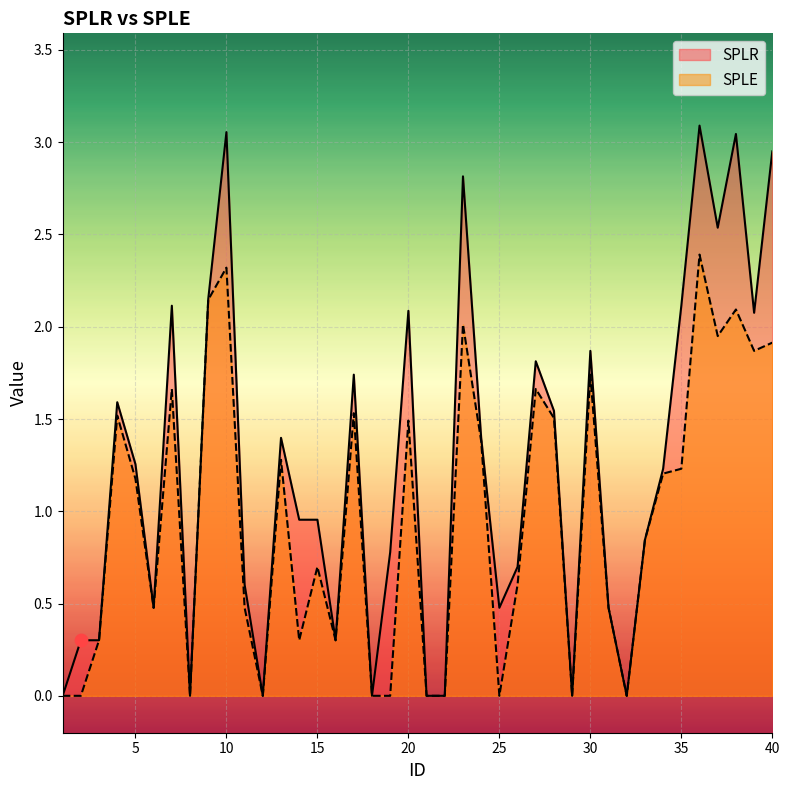

Is the value of SPLR at 24 greater than the value of SPLE at 8?

Yes